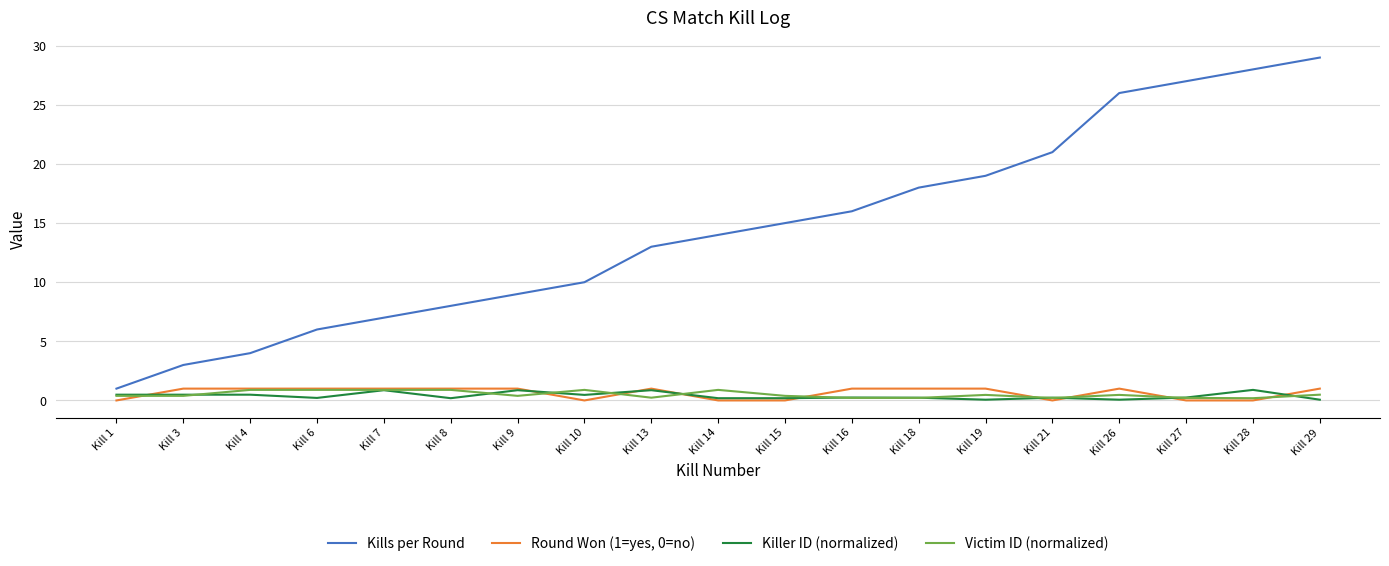

How many values in the Kills per Round series are below 14?

9